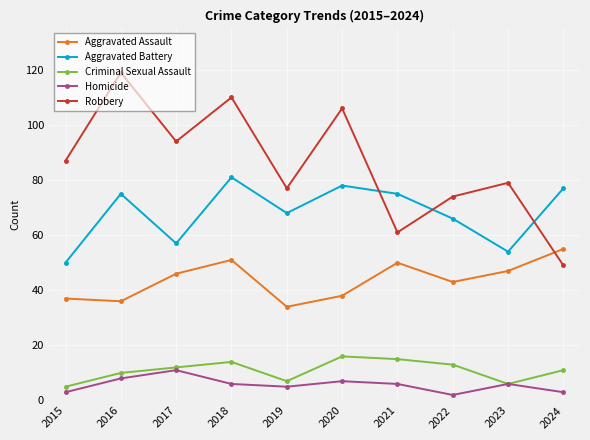

At how many categories does at least one series exceed 70?

10